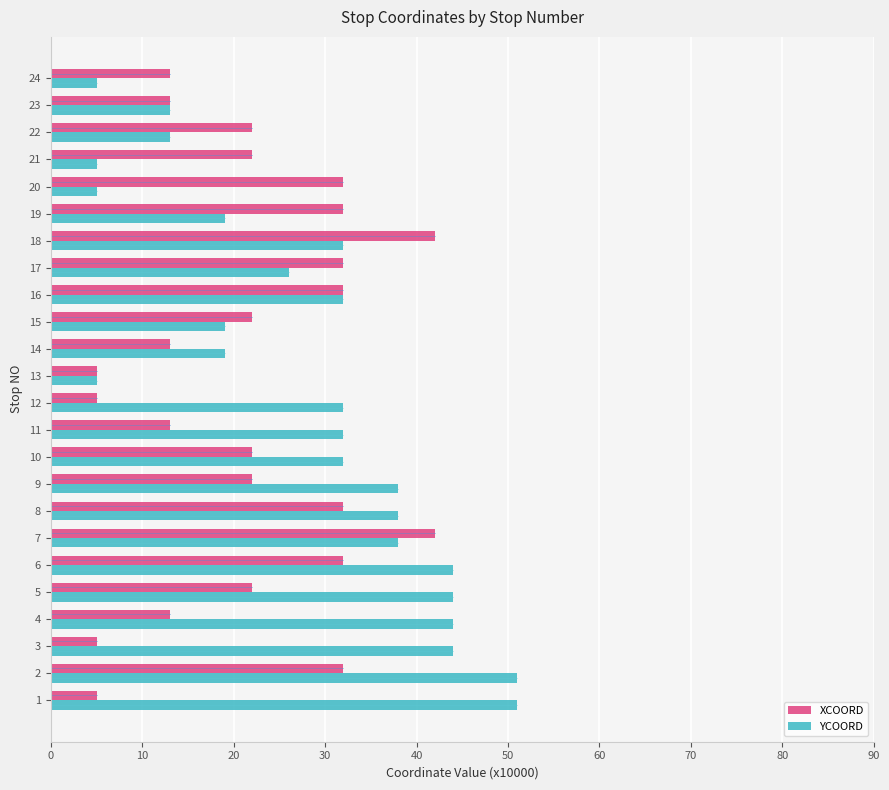

Is the value of YCOORD at 7 greater than the value of XCOORD at 14?

Yes